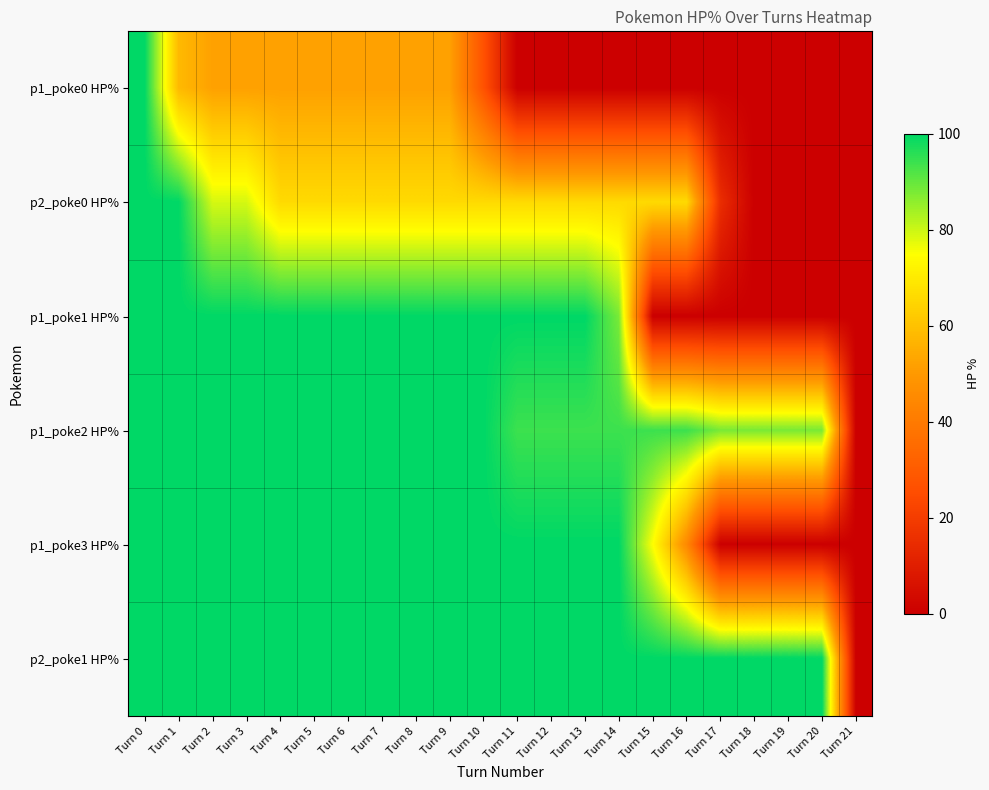

Reading left to right, list all the values displayed in this chart.

p1_poke0 HP%: Turn 0=100	Turn 1=58	Turn 2=52	Turn 3=52	Turn 4=52	Turn 5=52	Turn 6=52	Turn 7=52	Turn 8=52	Turn 9=52	Turn 10=27	Turn 11=0	Turn 12=0	Turn 13=0	Turn 14=0	Turn 15=0	Turn 16=0	Turn 17=0	Turn 18=0	Turn 19=0	Turn 20=0	Turn 21=0
p2_poke0 HP%: Turn 0=100	Turn 1=100	Turn 2=79	Turn 3=79	Turn 4=66	Turn 5=66	Turn 6=66	Turn 7=66	Turn 8=66	Turn 9=66	Turn 10=66	Turn 11=66	Turn 12=66	Turn 13=66	Turn 14=66	Turn 15=66	Turn 16=66	Turn 17=15	Turn 18=0	Turn 19=0	Turn 20=0	Turn 21=0
p1_poke1 HP%: Turn 0=100	Turn 1=100	Turn 2=100	Turn 3=100	Turn 4=100	Turn 5=100	Turn 6=100	Turn 7=100	Turn 8=100	Turn 9=100	Turn 10=100	Turn 11=100	Turn 12=100	Turn 13=100	Turn 14=88	Turn 15=0	Turn 16=0	Turn 17=0	Turn 18=0	Turn 19=0	Turn 20=0	Turn 21=0
p1_poke2 HP%: Turn 0=100	Turn 1=100	Turn 2=100	Turn 3=100	Turn 4=100	Turn 5=100	Turn 6=100	Turn 7=100	Turn 8=100	Turn 9=100	Turn 10=100	Turn 11=94	Turn 12=94	Turn 13=94	Turn 14=94	Turn 15=94	Turn 16=94	Turn 17=88	Turn 18=88	Turn 19=88	Turn 20=88	Turn 21=0
p1_poke3 HP%: Turn 0=100	Turn 1=100	Turn 2=100	Turn 3=100	Turn 4=100	Turn 5=100	Turn 6=100	Turn 7=100	Turn 8=100	Turn 9=100	Turn 10=100	Turn 11=100	Turn 12=100	Turn 13=100	Turn 14=100	Turn 15=75	Turn 16=45	Turn 17=0	Turn 18=0	Turn 19=0	Turn 20=0	Turn 21=0
p2_poke1 HP%: Turn 0=100	Turn 1=100	Turn 2=100	Turn 3=100	Turn 4=100	Turn 5=100	Turn 6=100	Turn 7=100	Turn 8=100	Turn 9=100	Turn 10=100	Turn 11=100	Turn 12=100	Turn 13=100	Turn 14=100	Turn 15=100	Turn 16=100	Turn 17=100	Turn 18=100	Turn 19=100	Turn 20=100	Turn 21=0